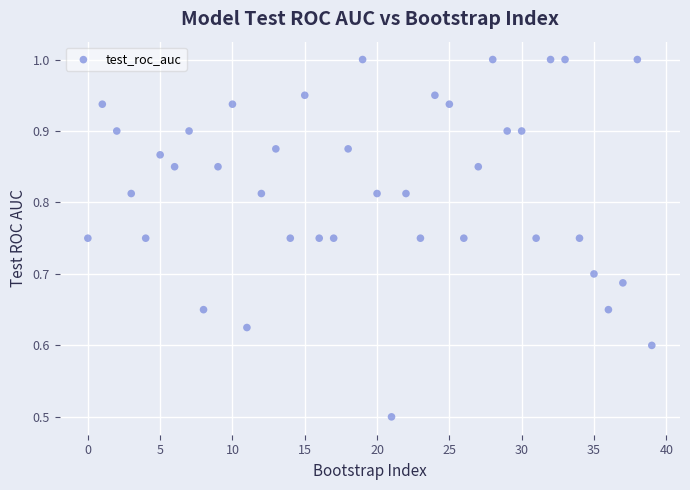

What Y value in the scatter plot is closest to 0?

0.5